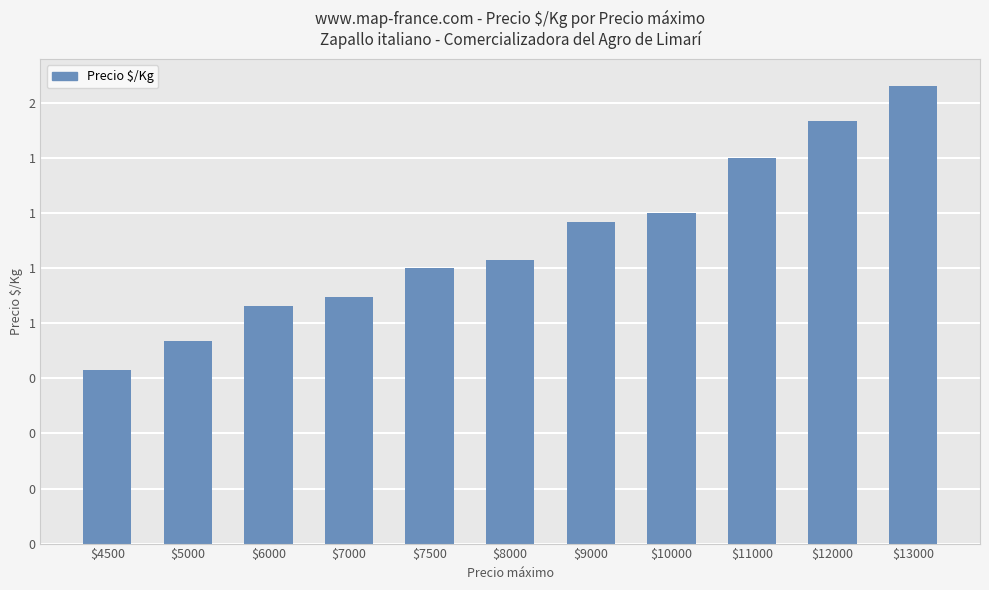

What is the ratio of the value at $6000 to the value at $4500?

1.4